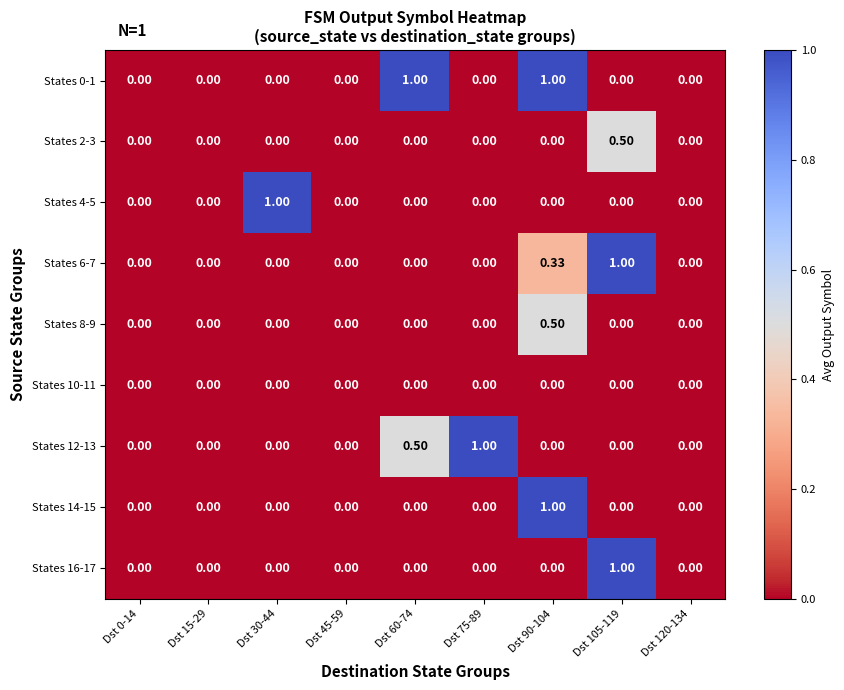

Is the value of States 8-9 at Dst 90-104 greater than the value of States 16-17 at Dst 0-14?

Yes